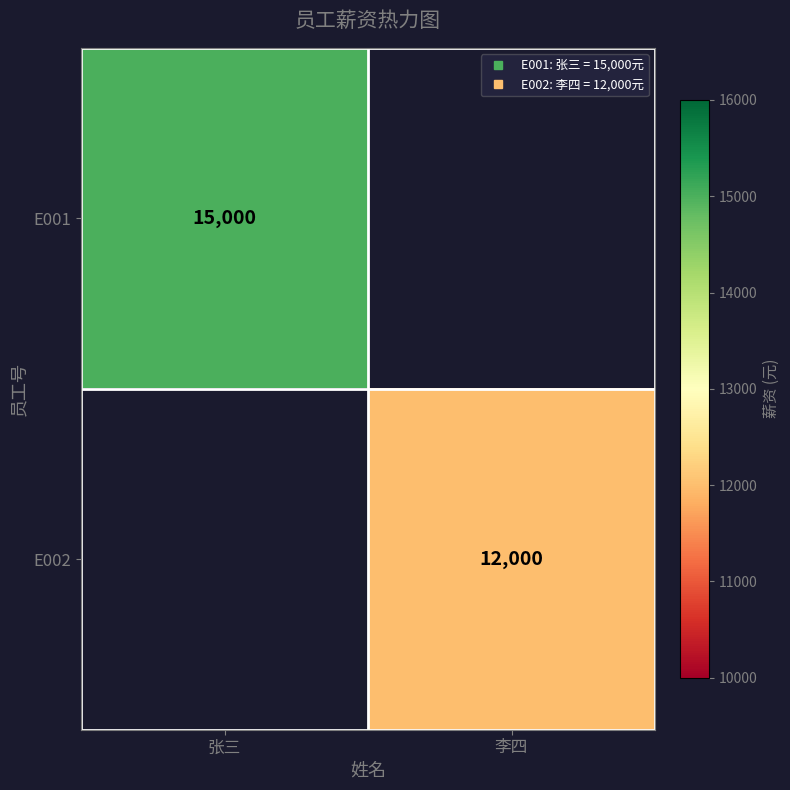

What is the maximum value for E001?

15000.0